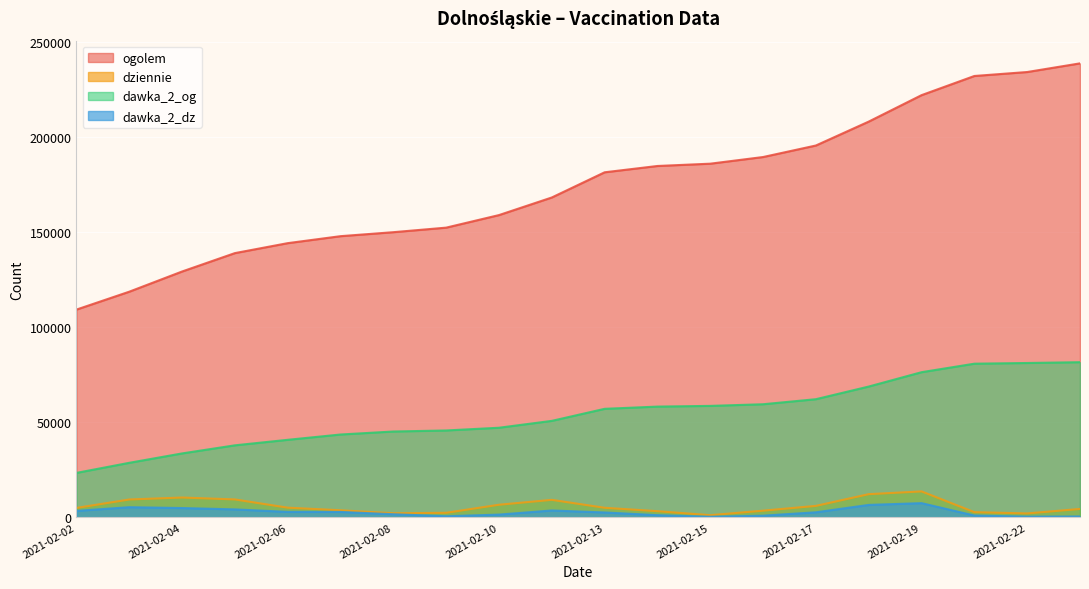

What are all the series names shown in the legend?

ogolem, dziennie, dawka_2_og, dawka_2_dz